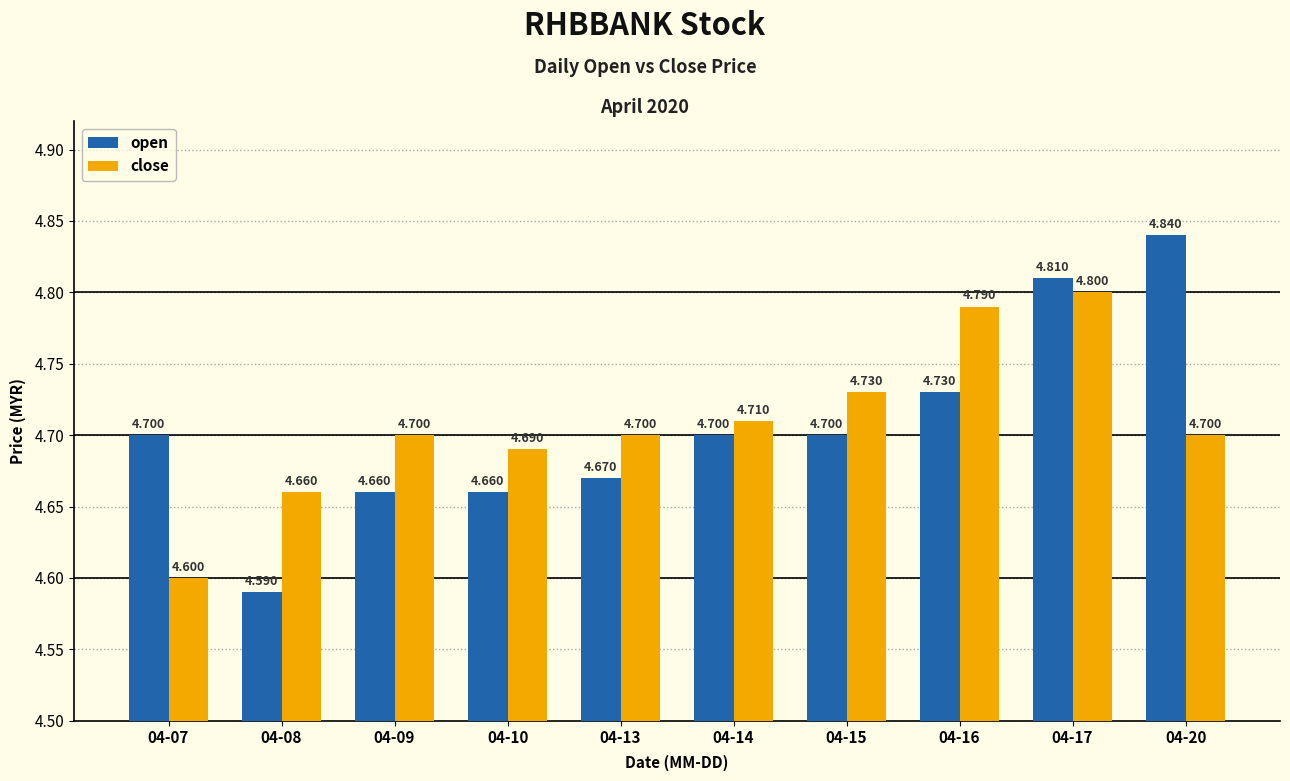

What are all the series names shown in the legend?

open, close